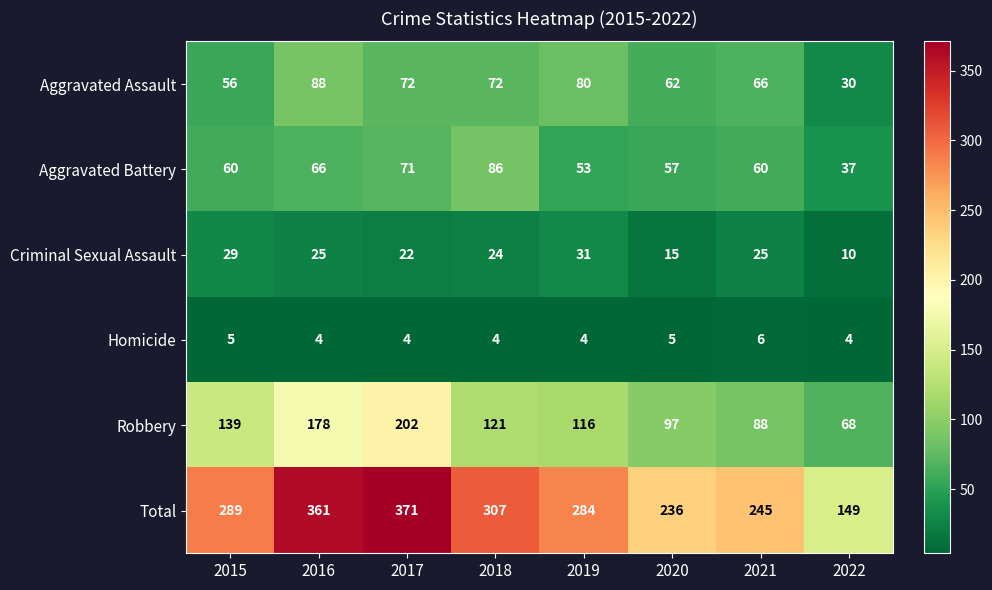

What is the average value of the Criminal Sexual Assault series?

23